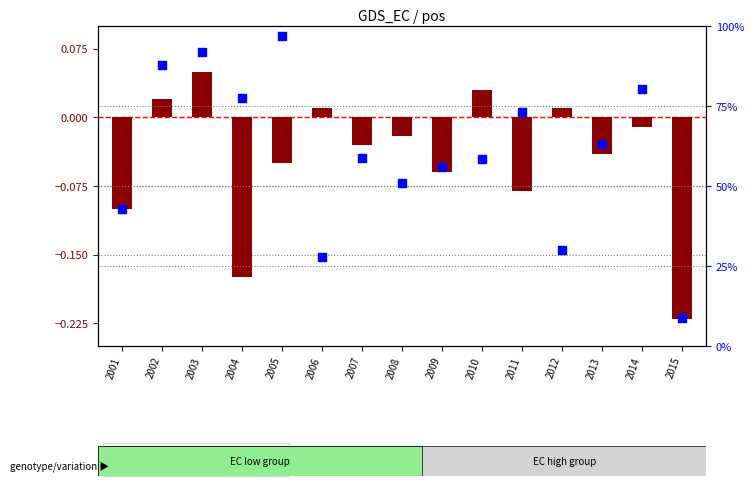

Which series reaches the minimum Y coordinate?

transformed count